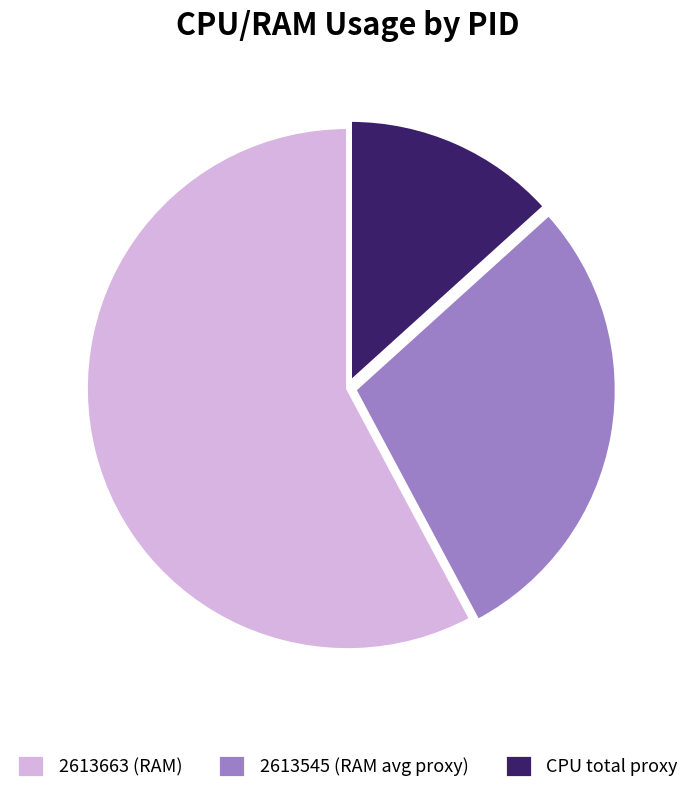

True or false: CPU total proxy accounts for 4% of the total.

False